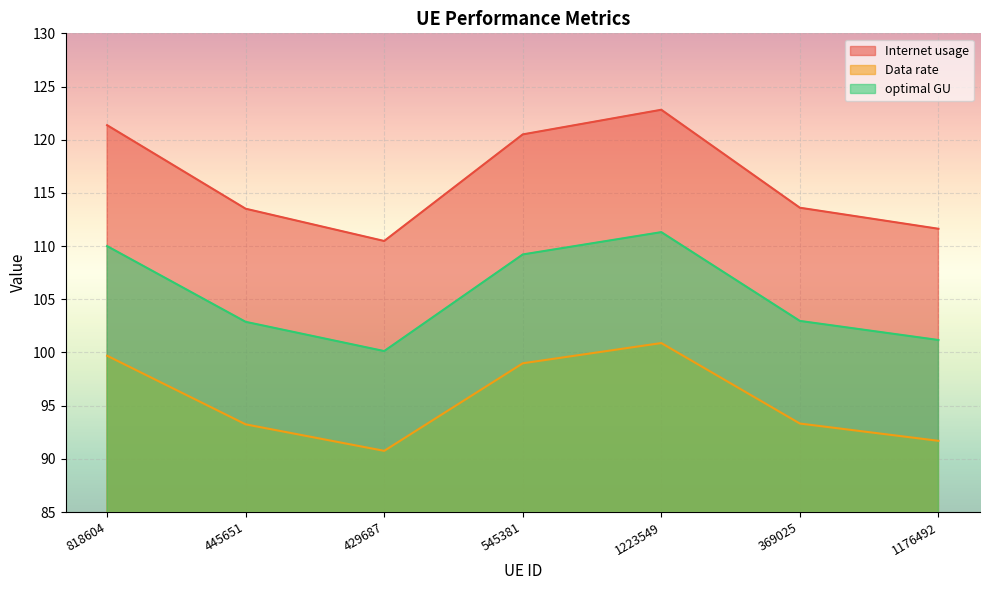

How many lines are shown in the chart?

3